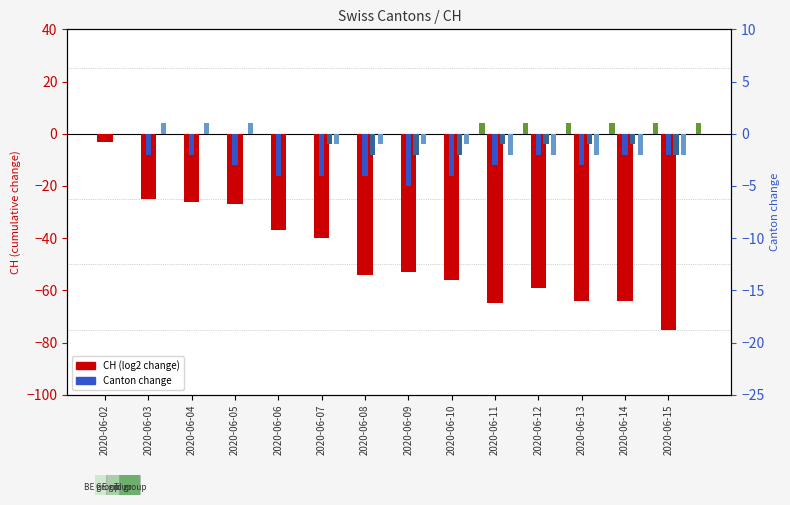

At which category is the sum across all series the highest?

2020-06-02